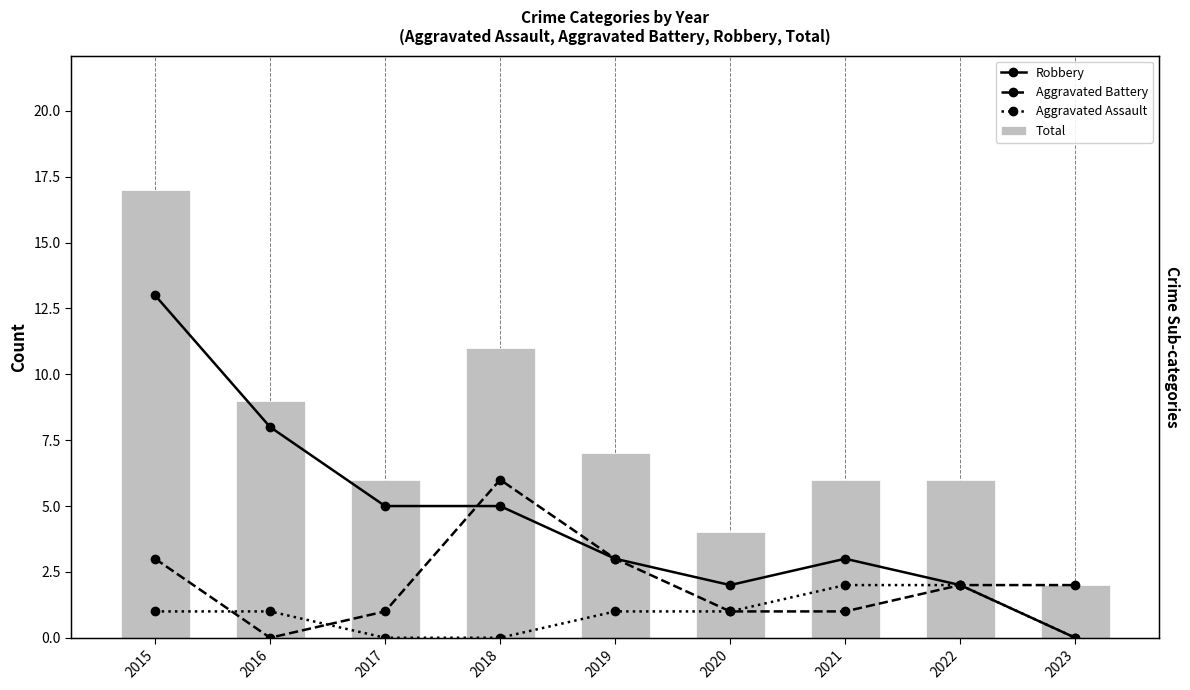

Read the Aggravated Assault value at 2016.

1